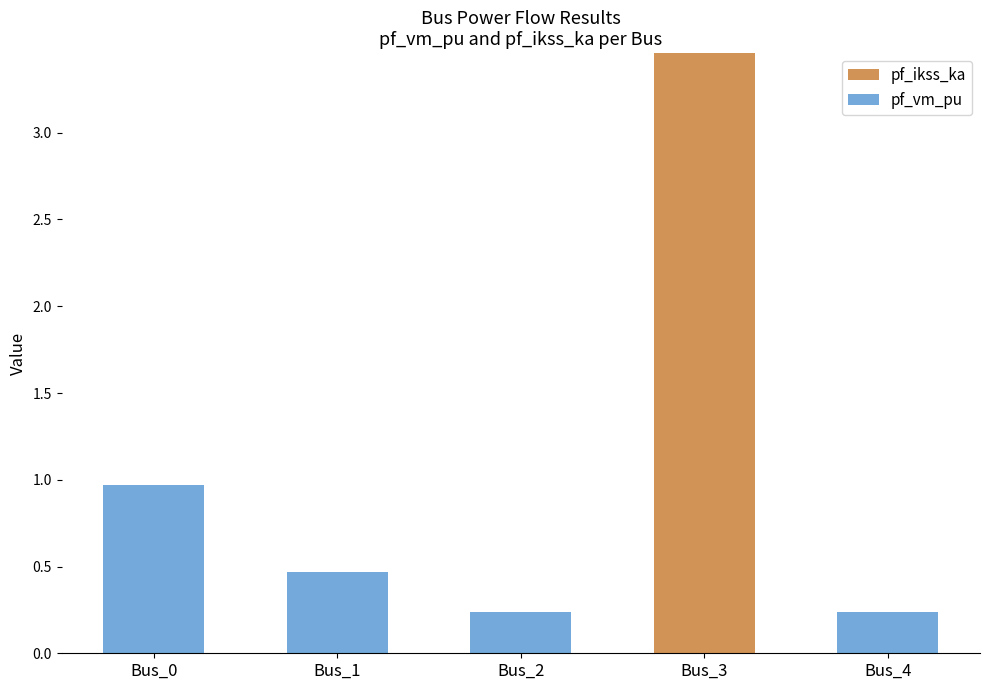

Does the chart contain stacked bars?

Yes